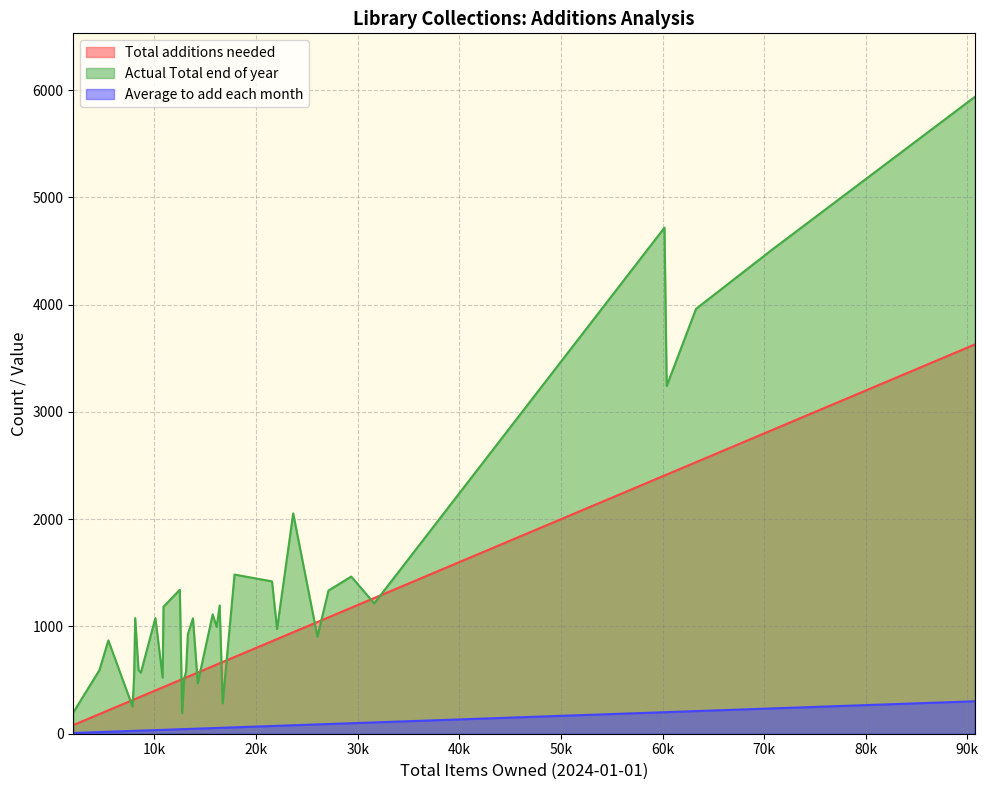

Is it true that Average to add each month equals 15.3 at 4579?

True